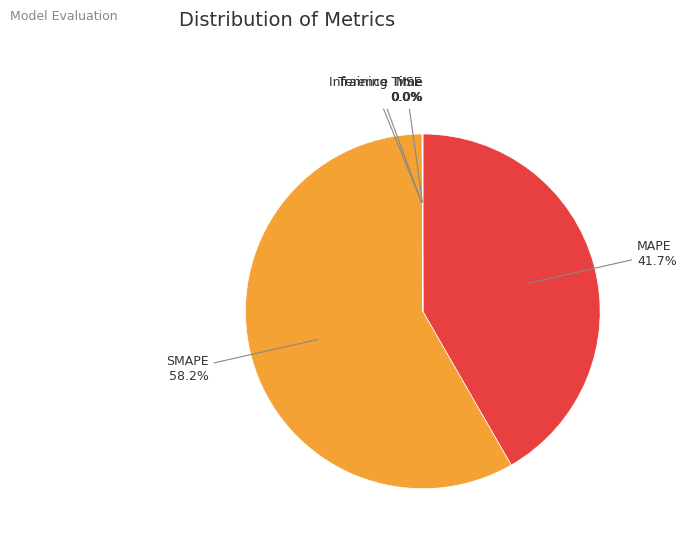

Is there any slice that represents more than half of the pie?

Yes